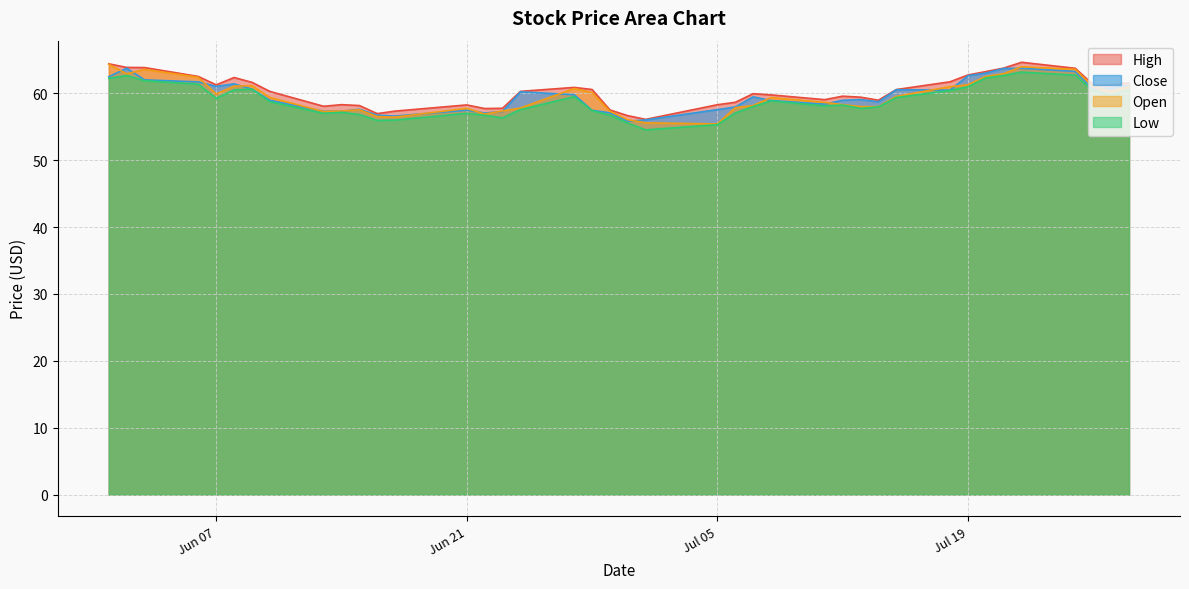

How many data points in Open are less than 59?

19